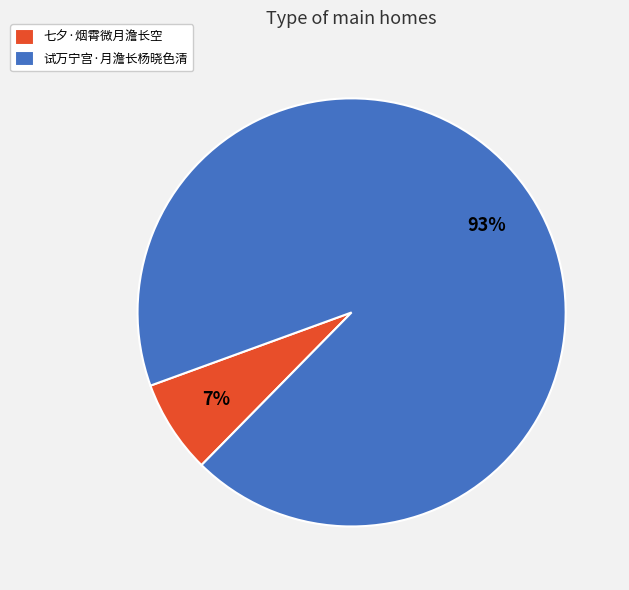

Combined, do 试万宁宫·月澹长杨晓色清 and 七夕·烟霄微月澹长空 account for over 50%?

Yes